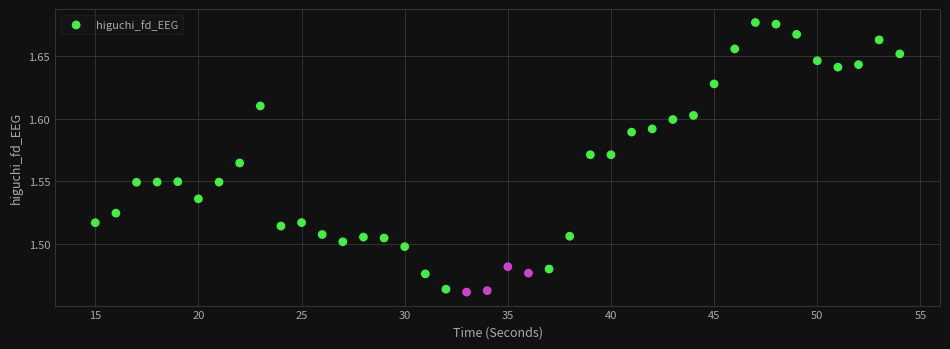

What is the range of X values (max minus min)?

39.0